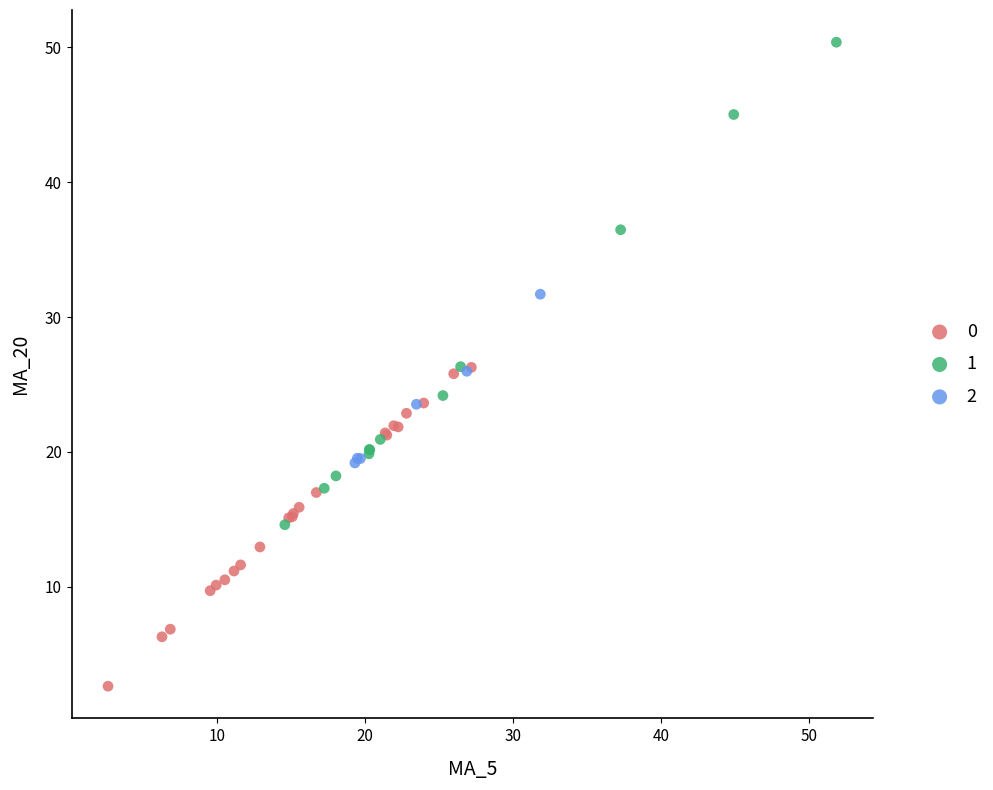

Which series contains the highest Y value?

1